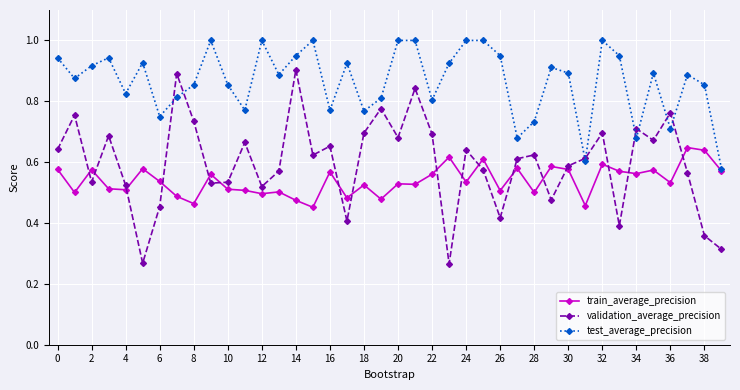

What is the maximum value shown in the chart?

1.0